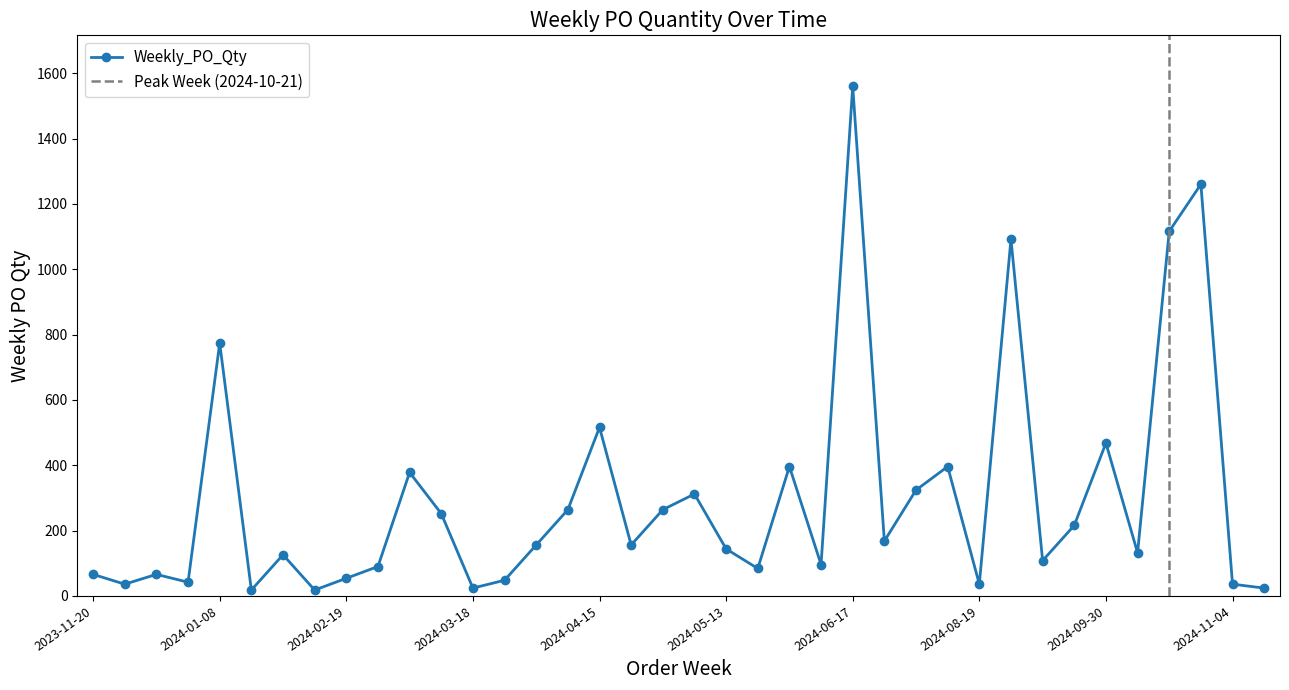

How many categories are shown in the chart?

38